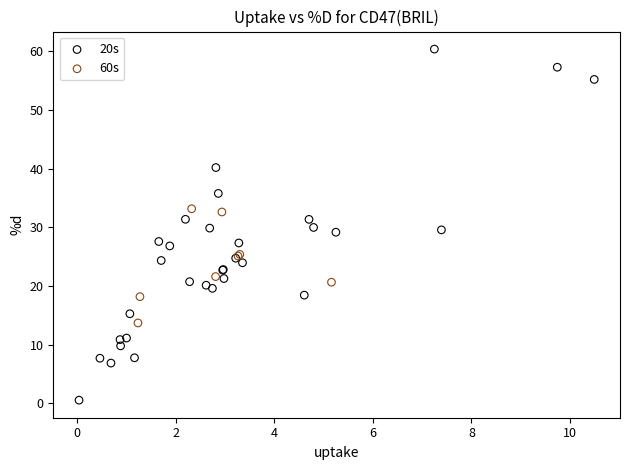

Which series reaches the minimum Y coordinate?

20s